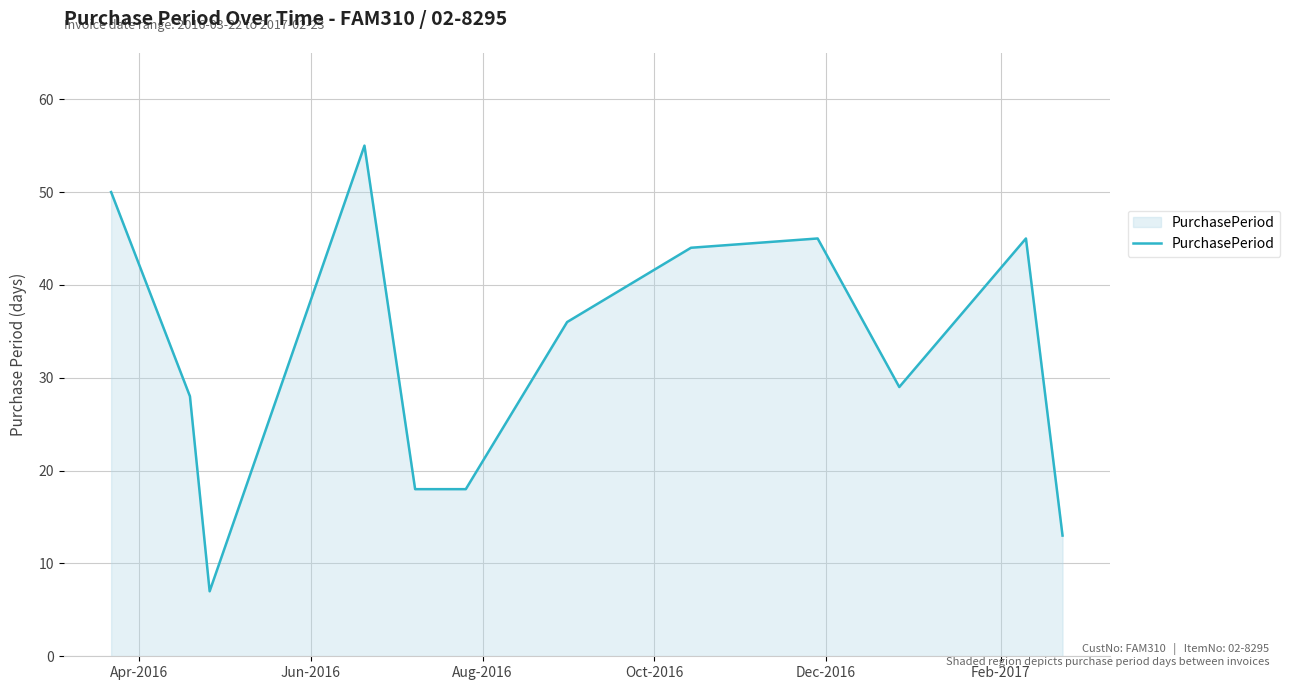

What is the greatest value displayed?

55